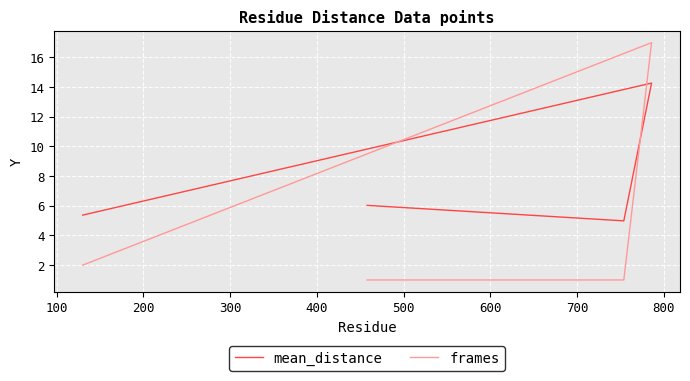

In mean_distance, how many points are lower than both neighbors (excluding endpoints)?

1